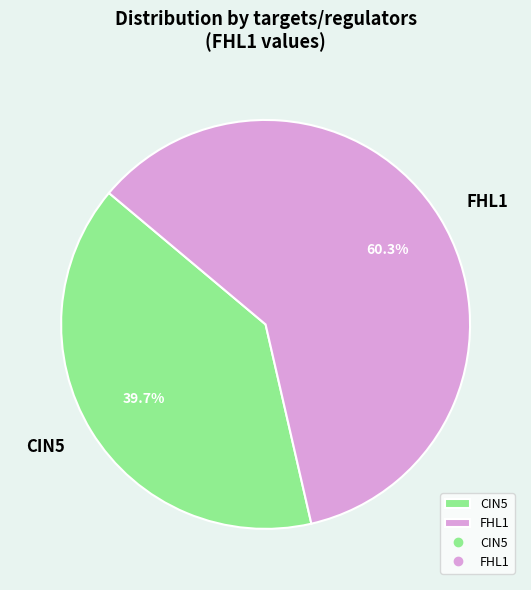

True or false: CIN5 accounts for 40% of the total.

True